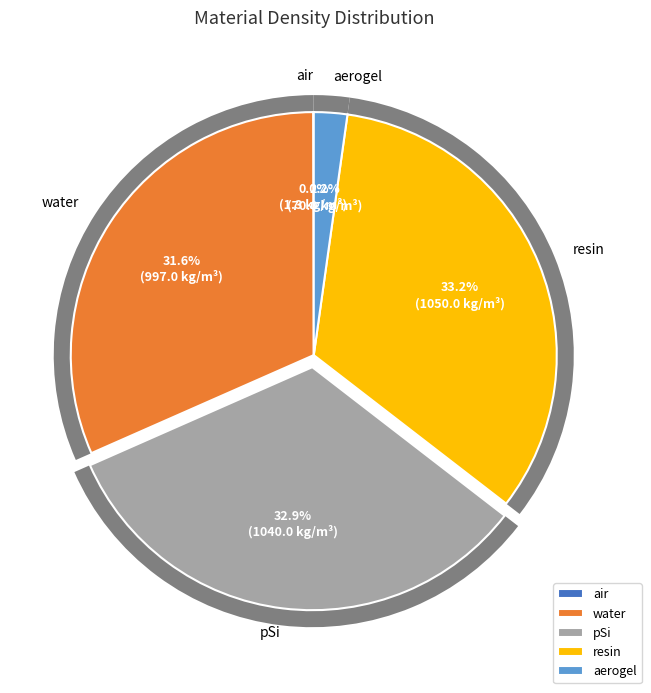

What is the largest slice in the pie chart?

resin